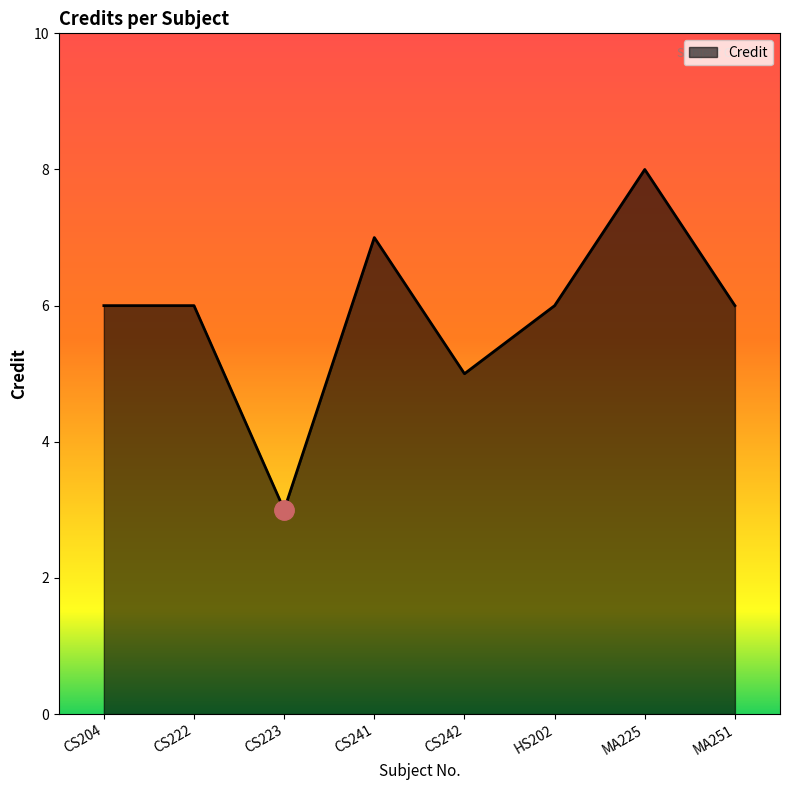

What is the greatest value displayed?

8